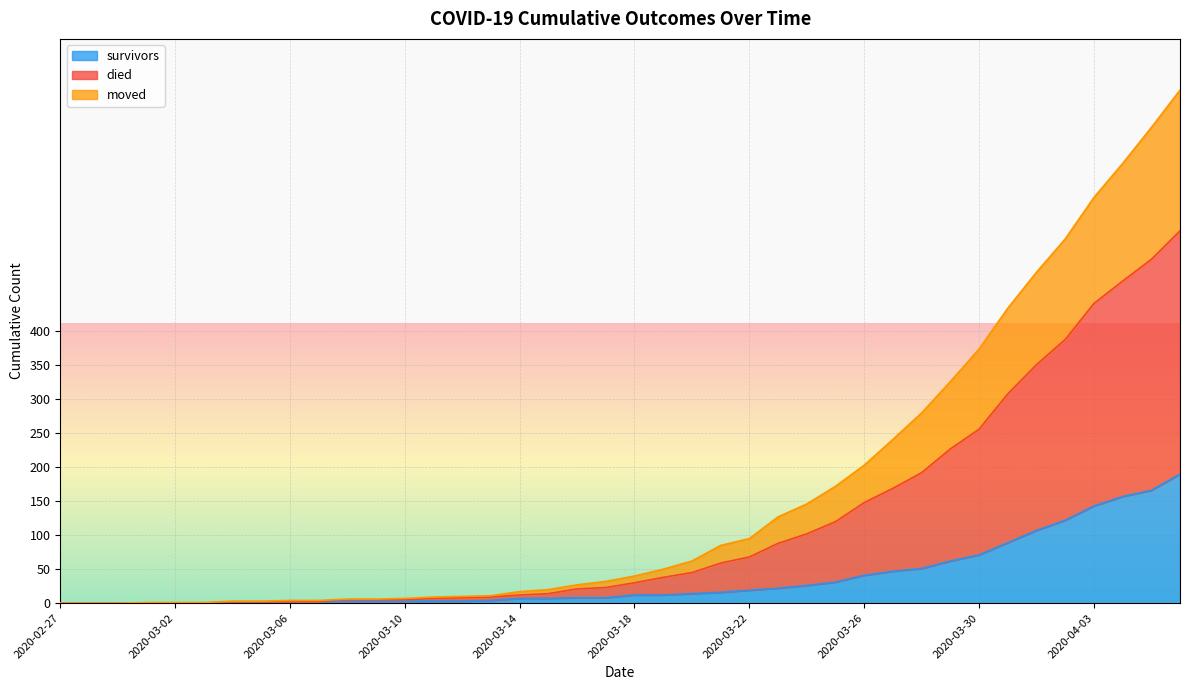

What is the highest value of the survivors series?

190